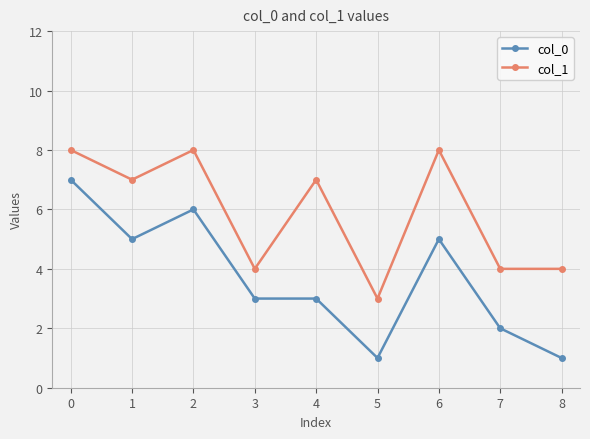

Reading left to right, what are all the values shown in this chart?

col_0: 7	5	6	3	3	1	5	2	1
col_1: 8	7	8	4	7	3	8	4	4